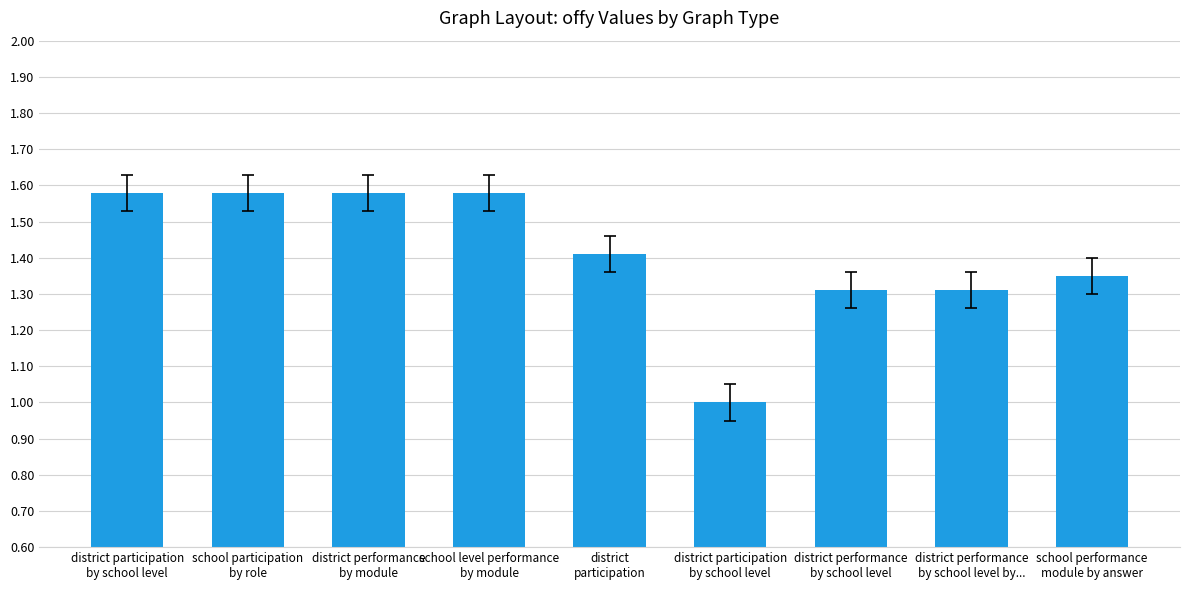

True or false: the data shows 1.0 at district participation
by school level.

False